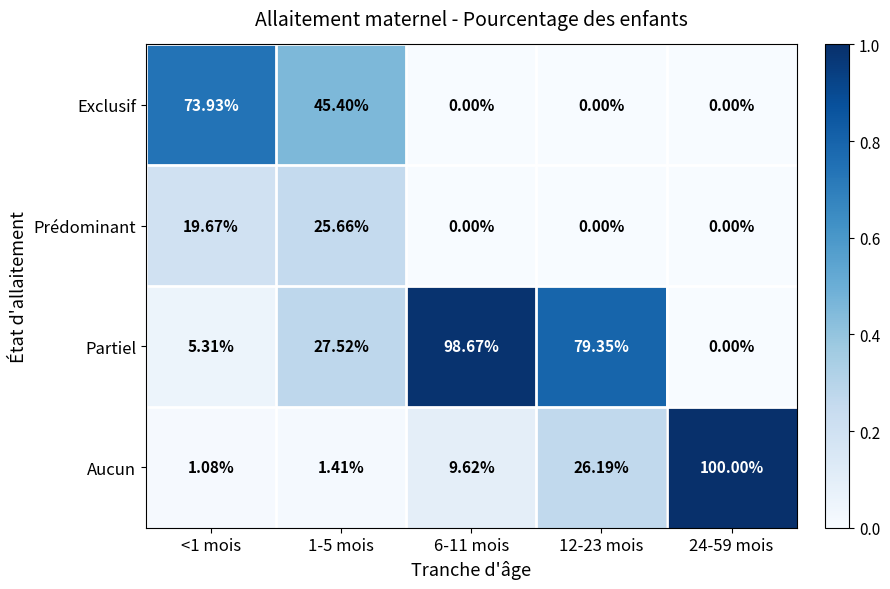

At which category is the sum across all series the highest?

6-11 mois